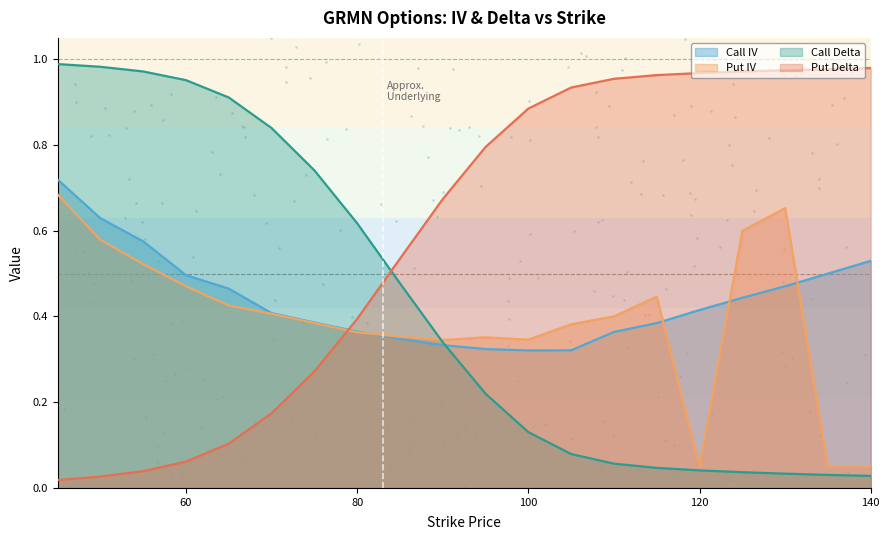

Which series contains the highest Y value?

Call Delta